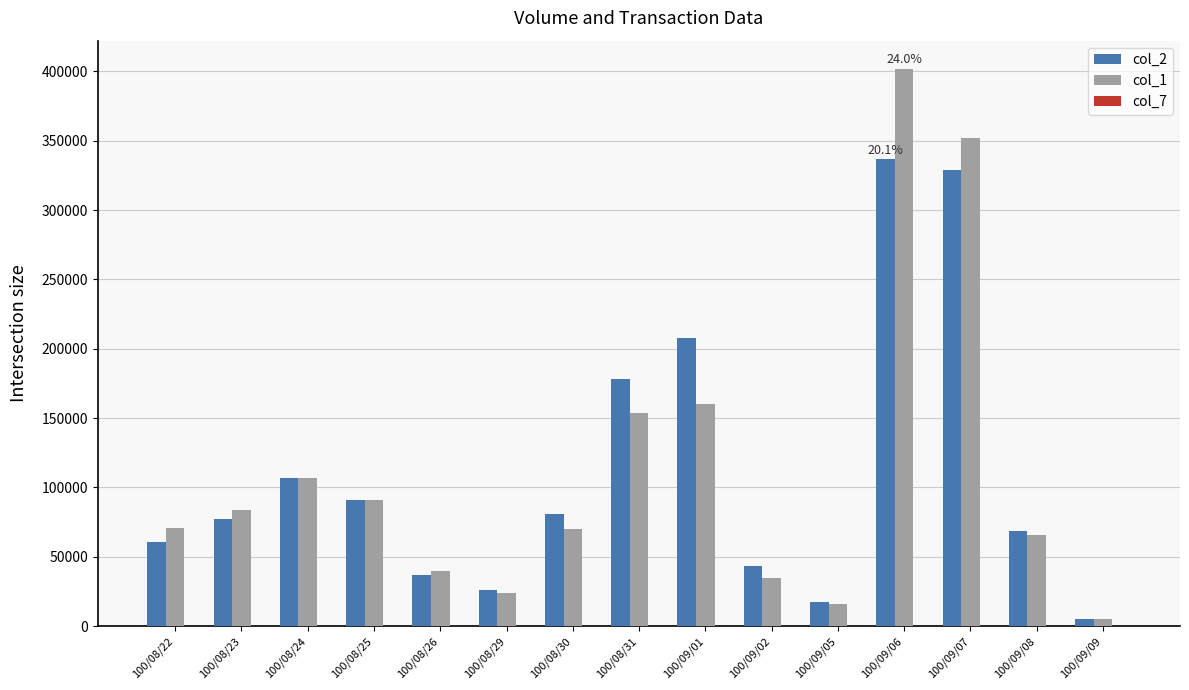

At which category is the sum across all series the highest?

100/09/06